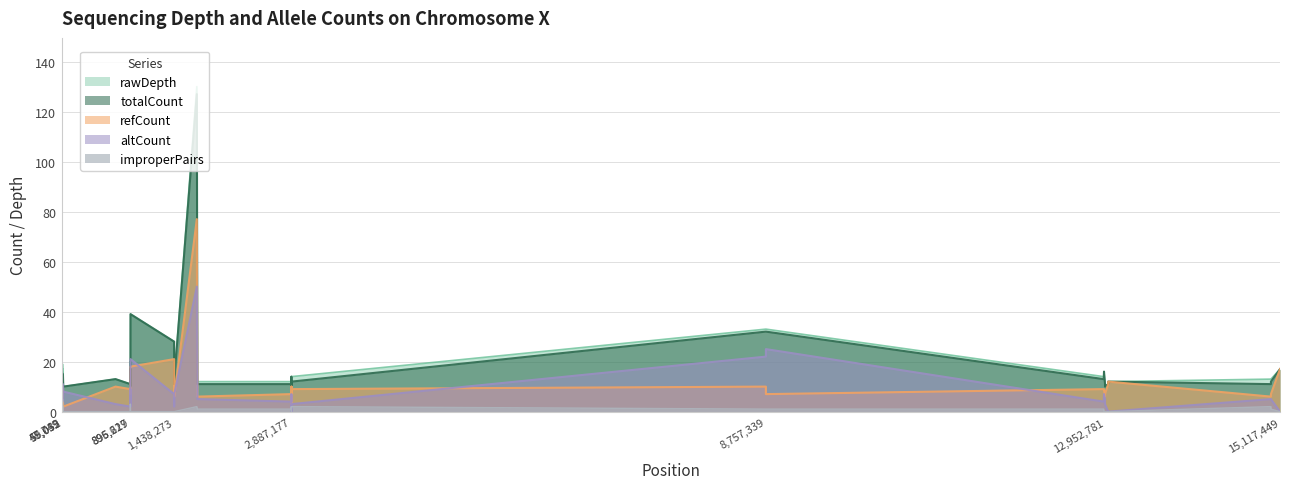

List the series in order of their peak value, lowest first.

improperPairs, altCount, refCount, totalCount, rawDepth